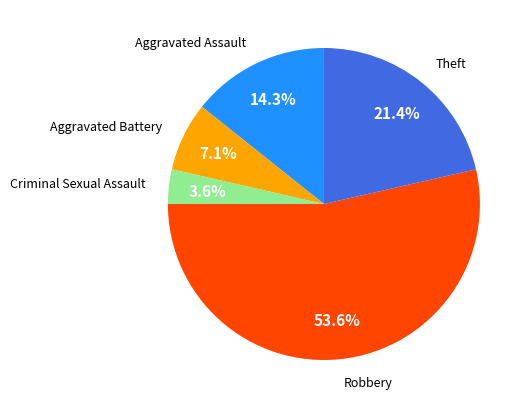

The Robbery slice represents 44% of the pie. True or false?

False